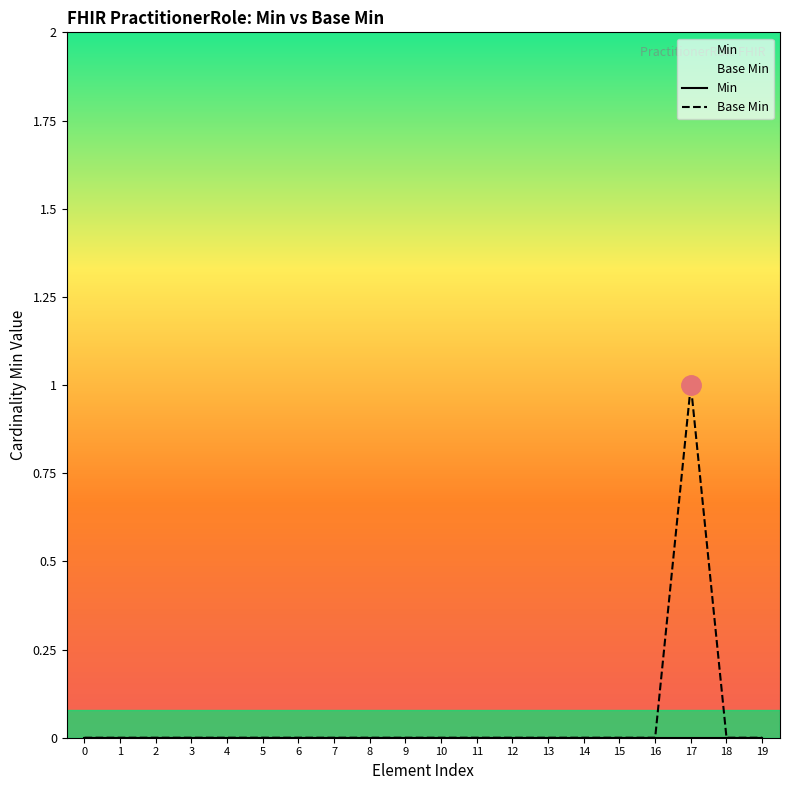

How many lines are shown in the chart?

2